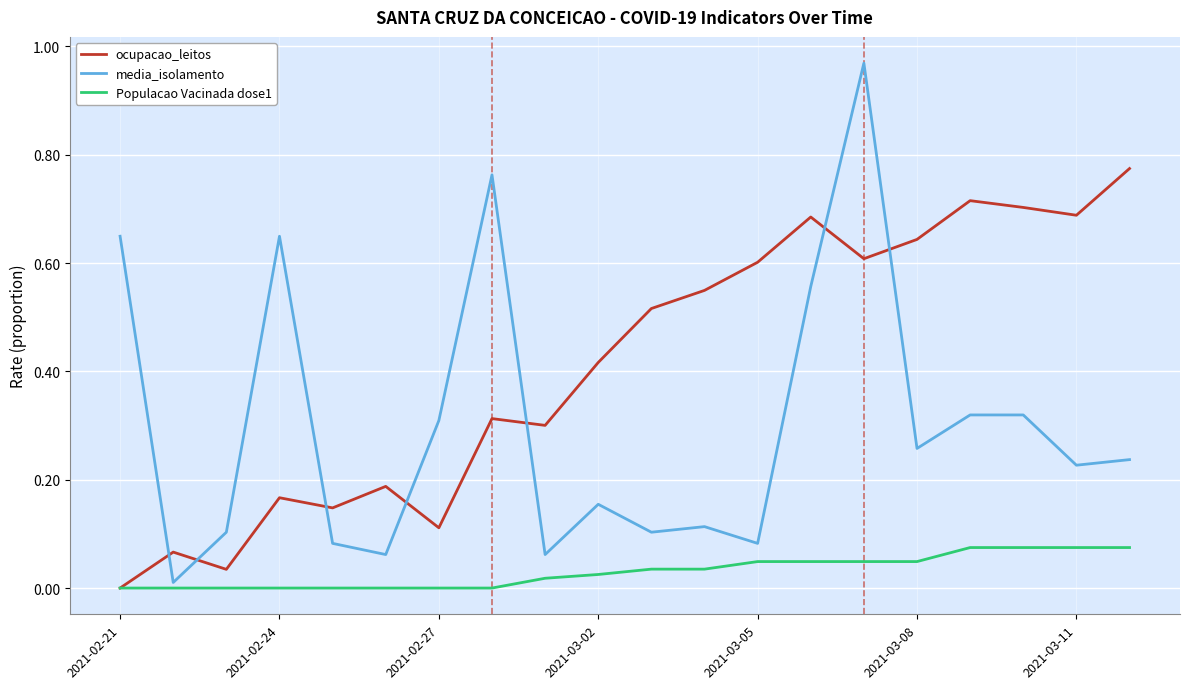

True or false: media_isolamento and Populacao Vacinada dose1 intersect in this chart.

False